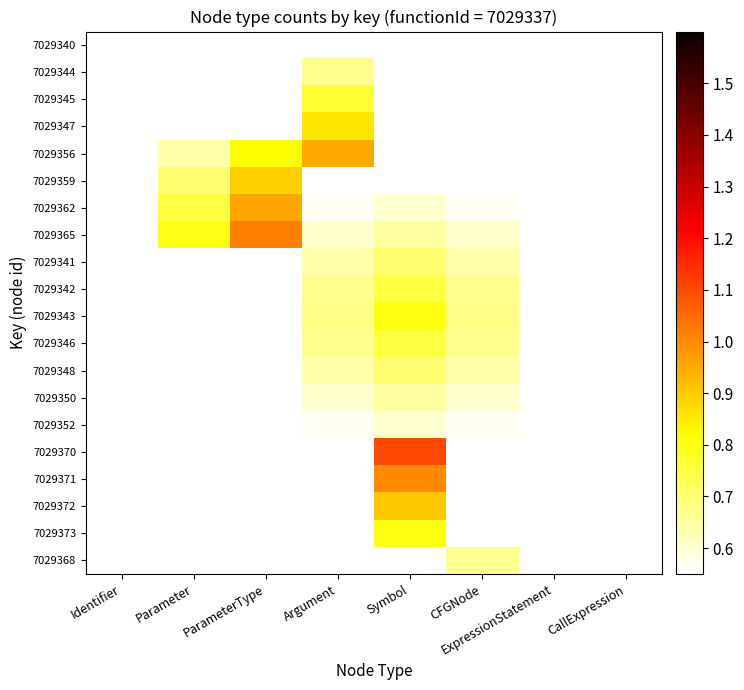

Which series has the largest total across all categories?

7029365